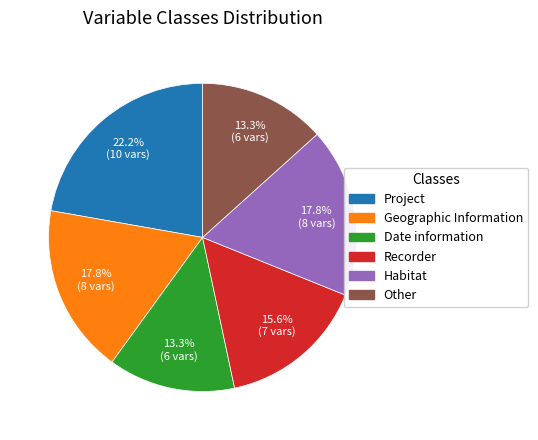

Count the number of slices in the pie.

6